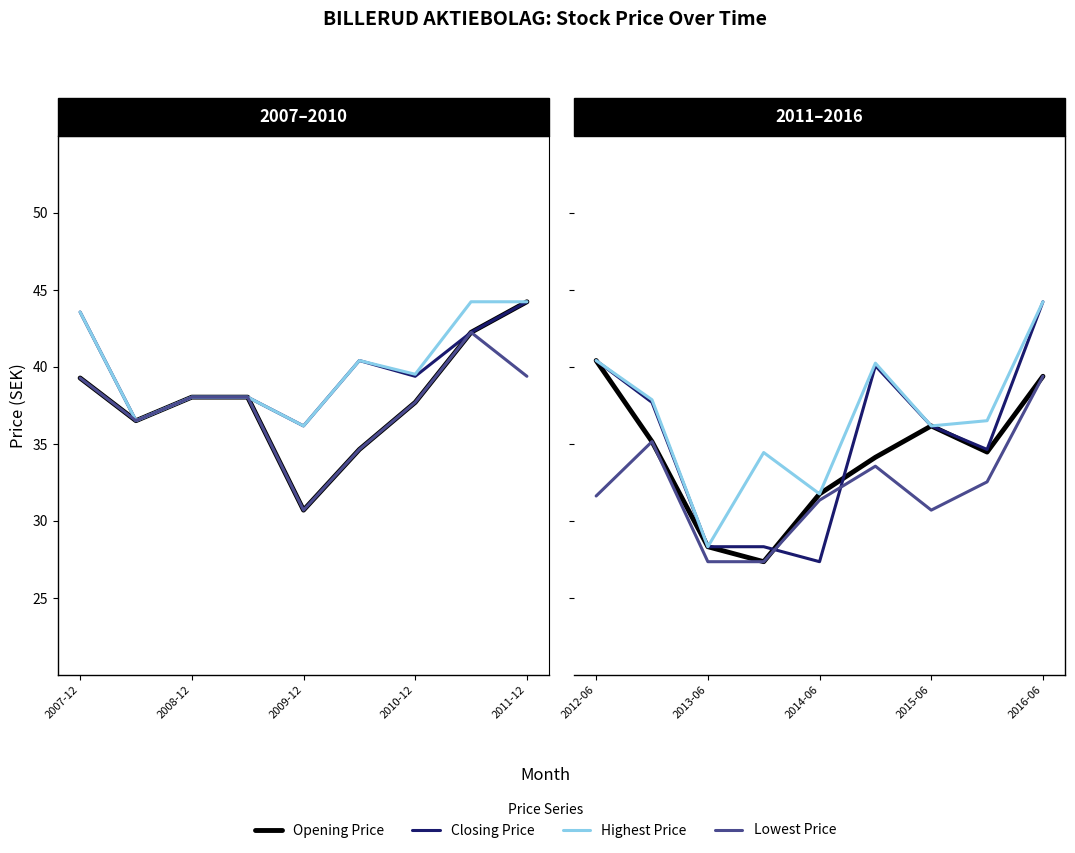

In Opening Price, how many points are higher than both neighbors (excluding endpoints)?

1